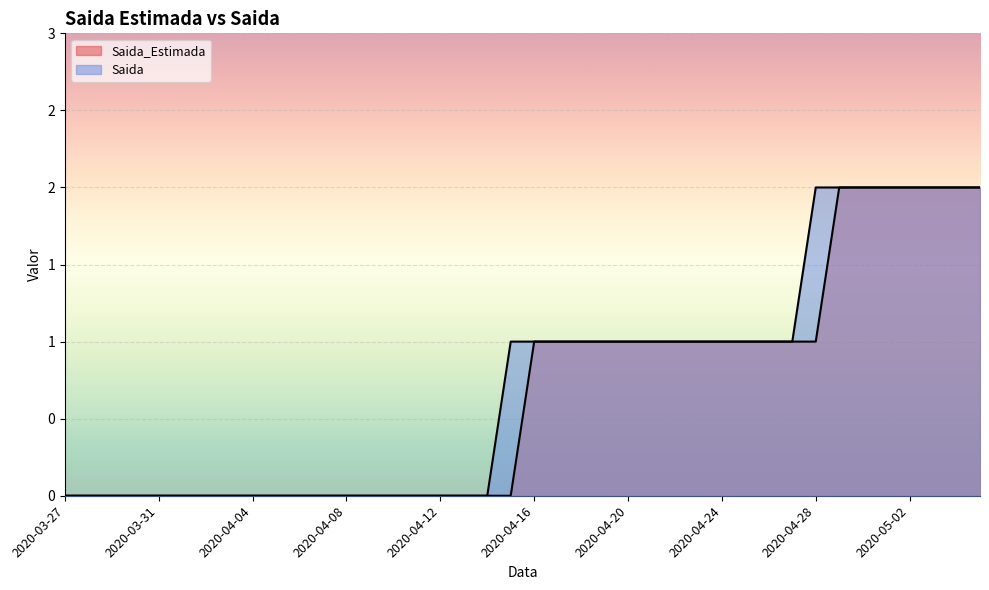

True or false: Saida and Saida_Estimada intersect in this chart.

False